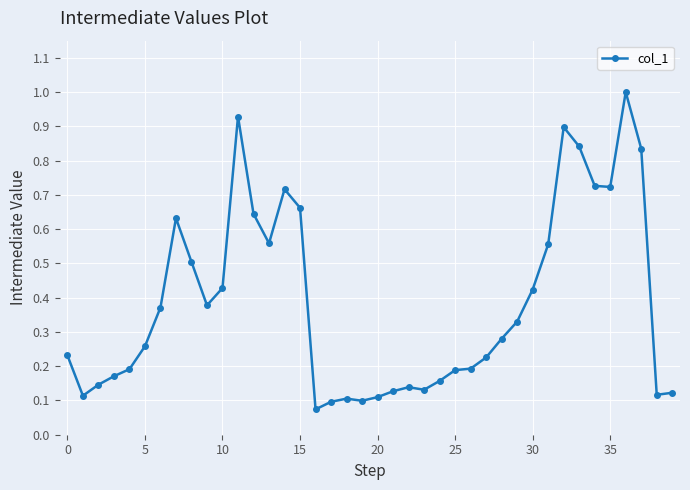

True or false: there are more than 0 points higher than both neighbors.

True